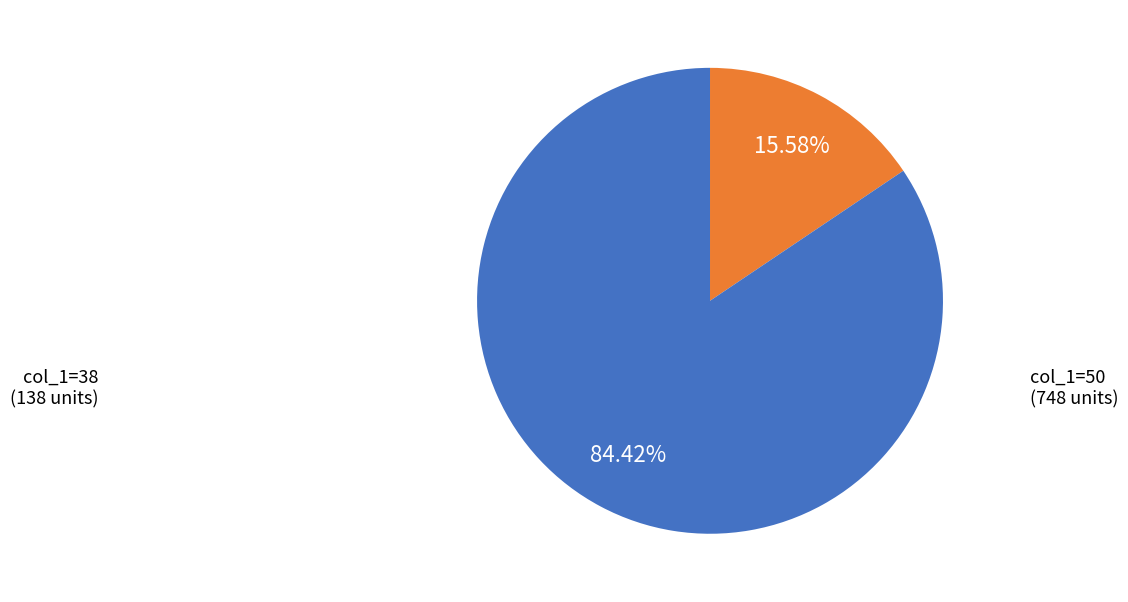

Is there any slice that represents more than half of the pie?

Yes